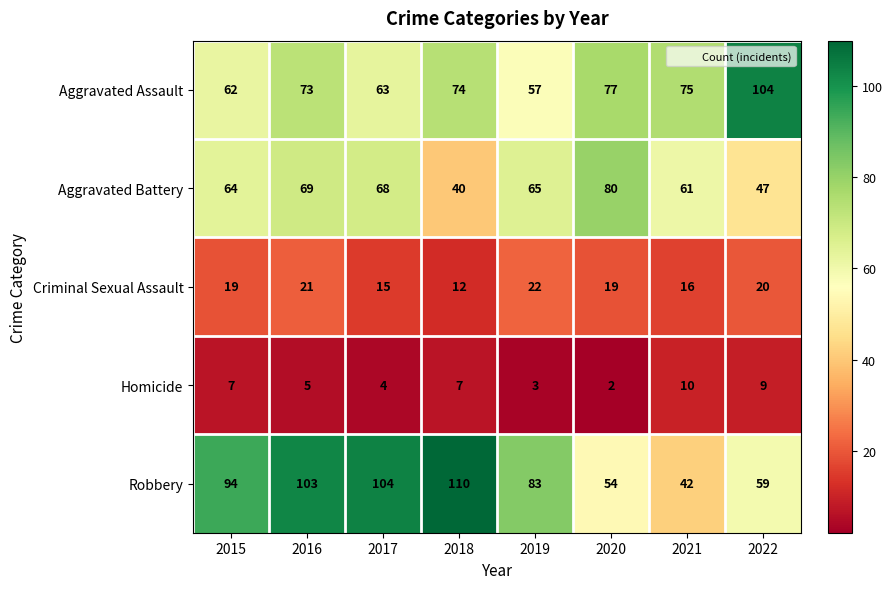

How many series are shown in this chart?

5